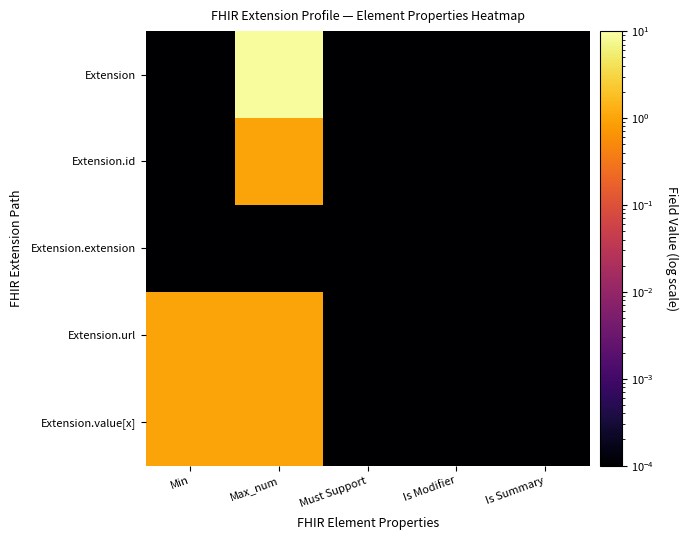

At how many categories does at least one series exceed 1?

2